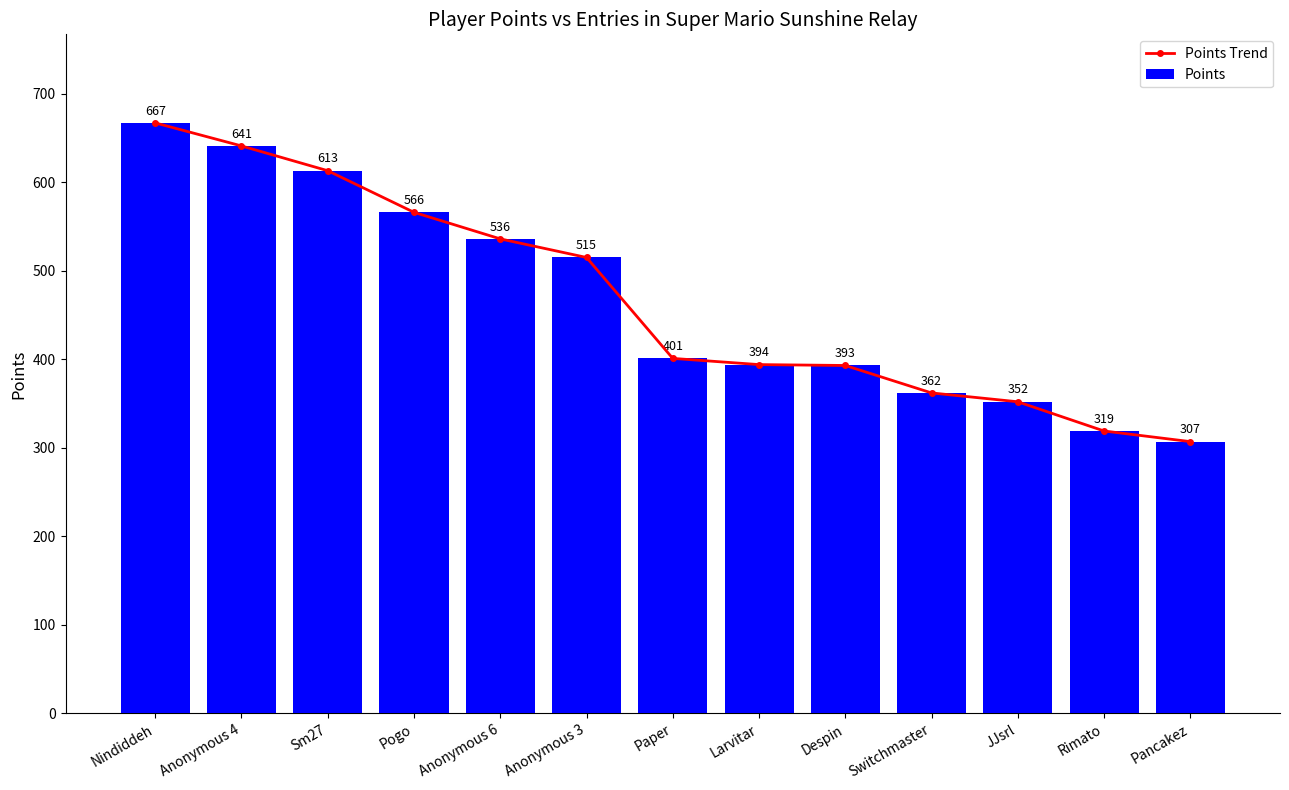

Reading left to right, transcribe all the data shown in this chart.

Points Trend: 667	641	613	566	536	515	401	394	393	362	352	319	307
Points: 667	641	613	566	536	515	401	394	393	362	352	319	307